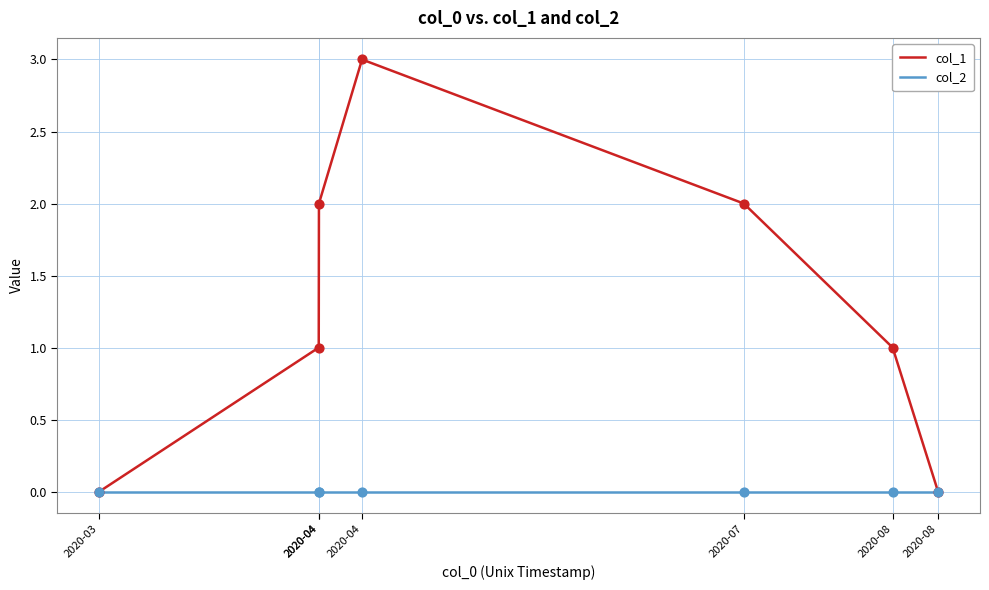

What is the total value across all series at 2020-04?

1